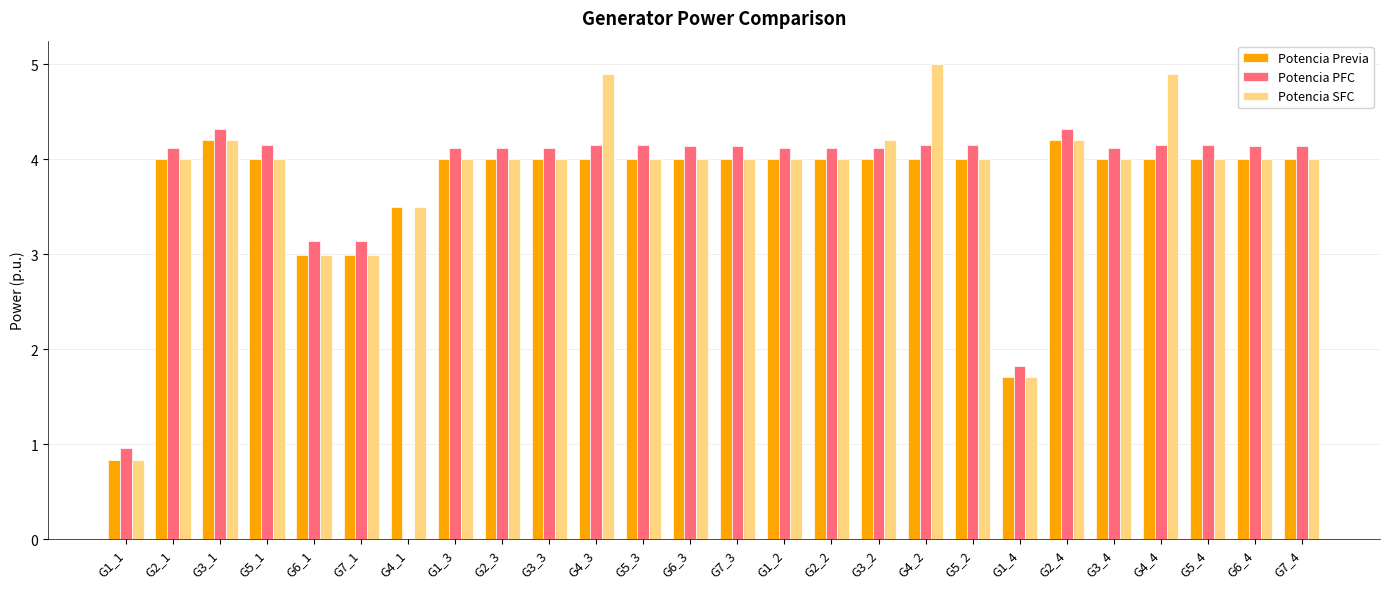

Which series has the widest spread of values?

Potencia PFC